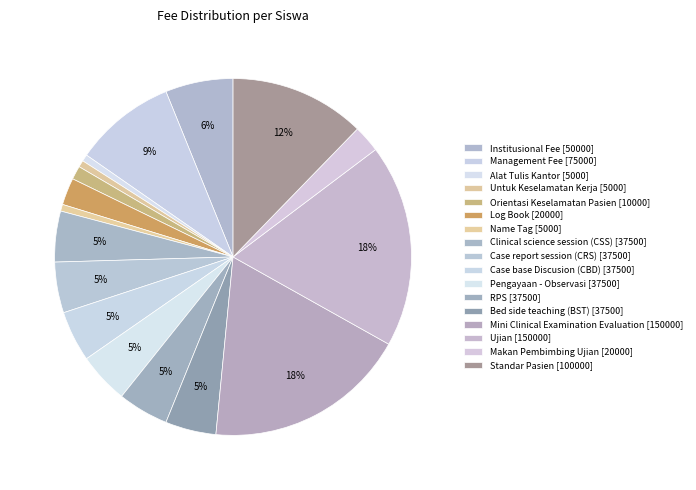

Which slice is the smallest?

Alat Tulis Kantor